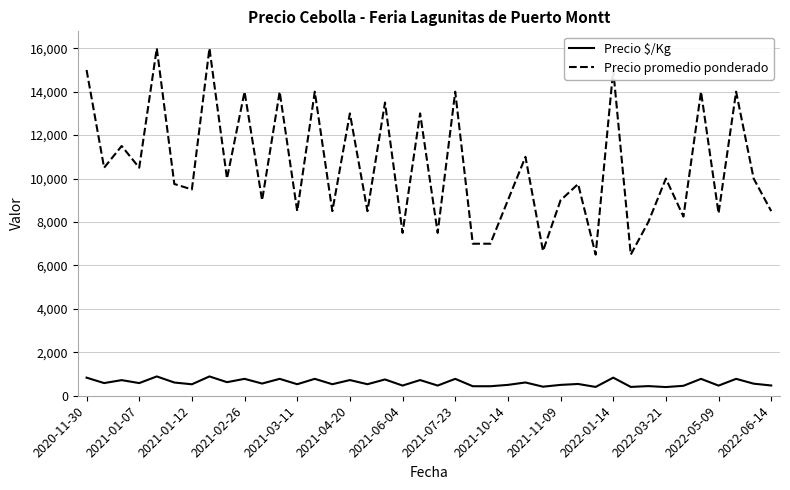

True or false: Precio $/Kg and Precio promedio ponderado intersect in this chart.

False